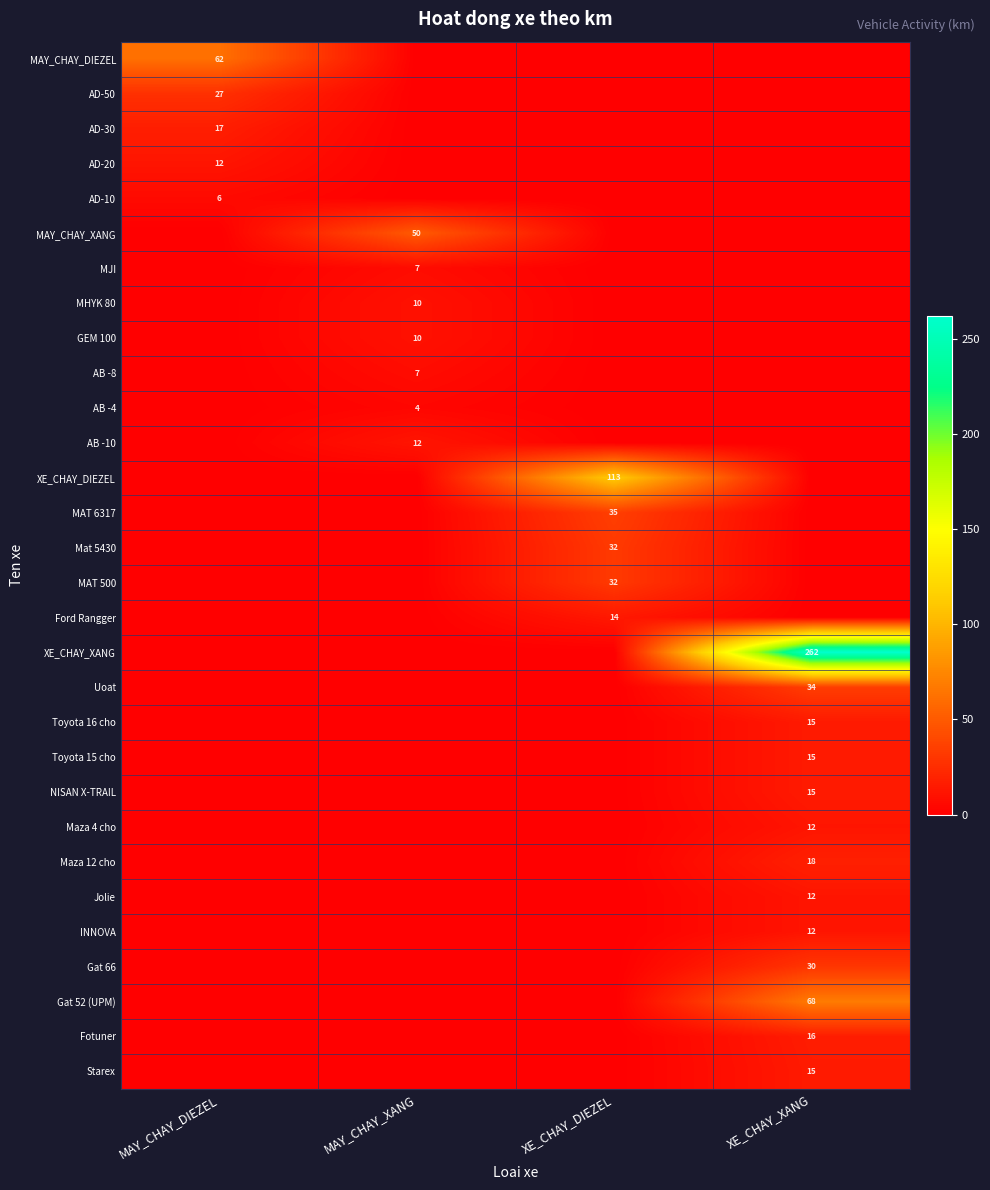

The value of Jolie at XE_CHAY_XANG is 16. True or false?

False